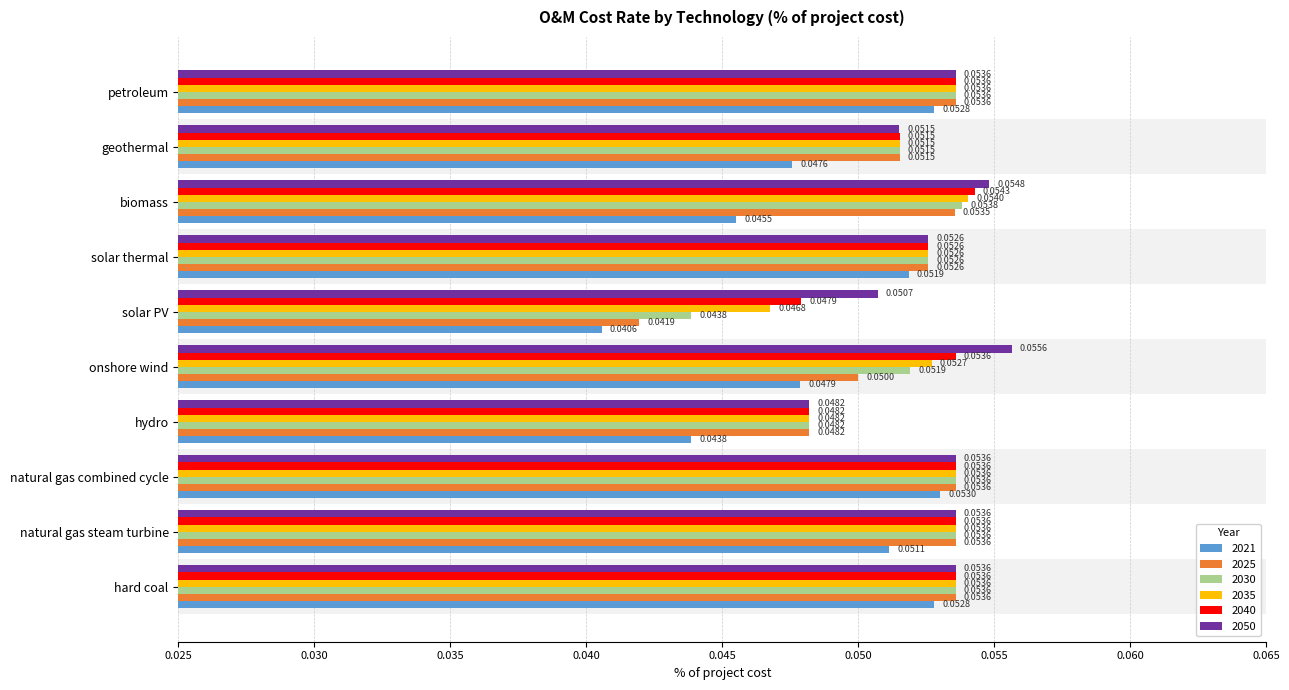

What are all the series names shown in the legend?

2021, 2025, 2030, 2035, 2040, 2050